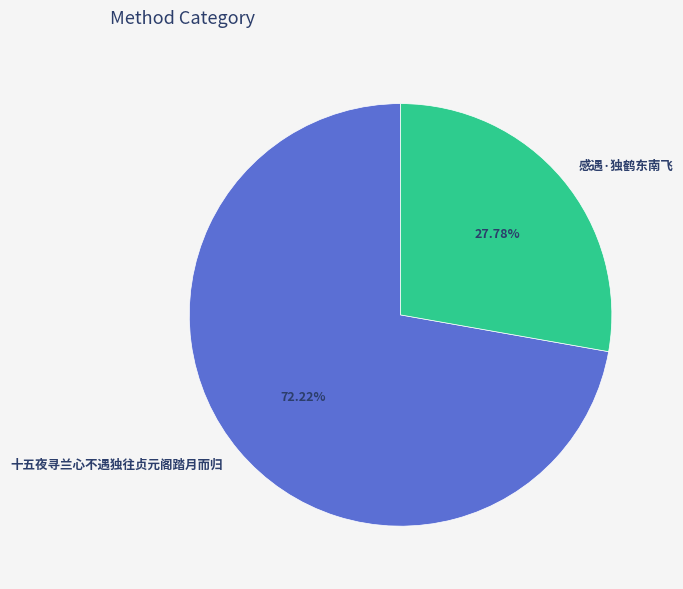

Combined, what portion of the pie is 感遇·独鹤东南飞 and 十五夜寻兰心不遇独往贞元阁踏月而归?

100.0%